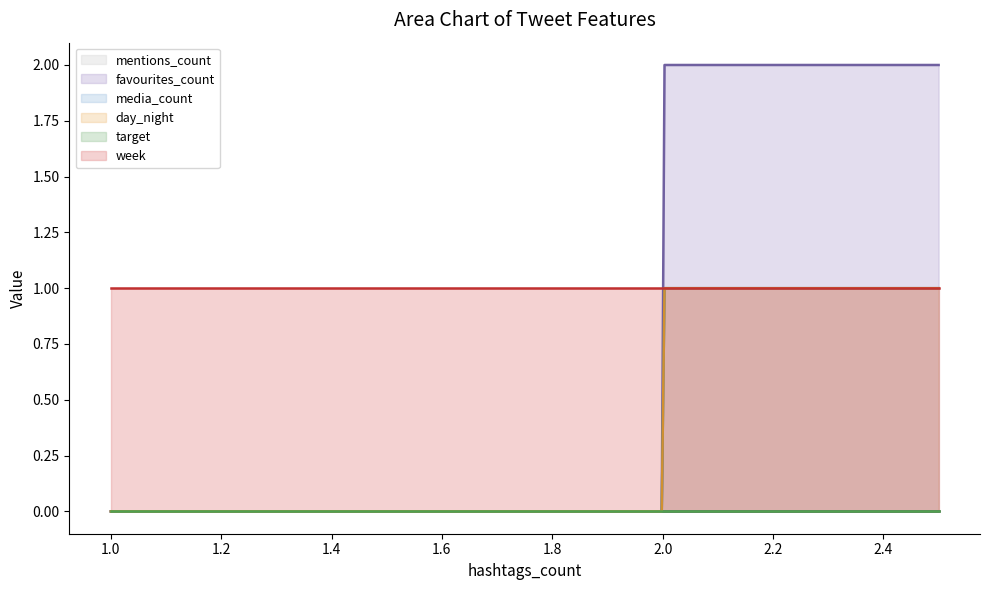

What is the label of the 3rd point from the right?

2